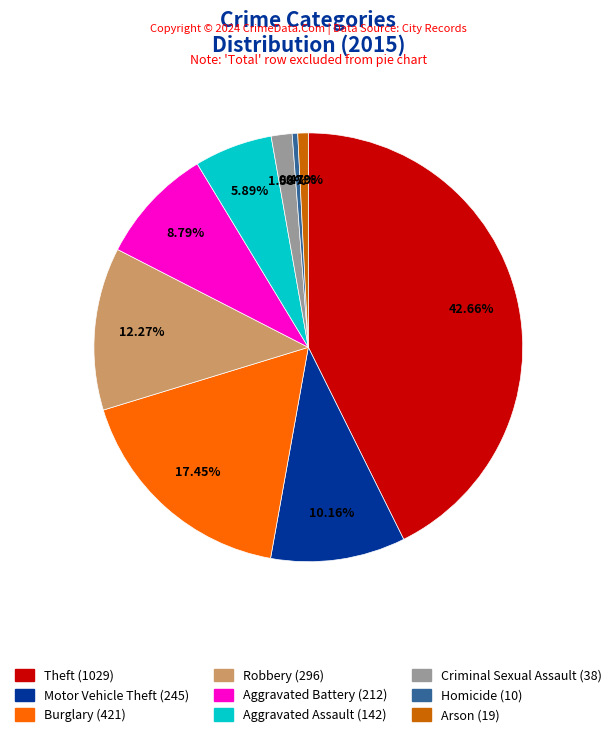

To the nearest percent, what is the difference between the largest and smallest slice percentages?

42%